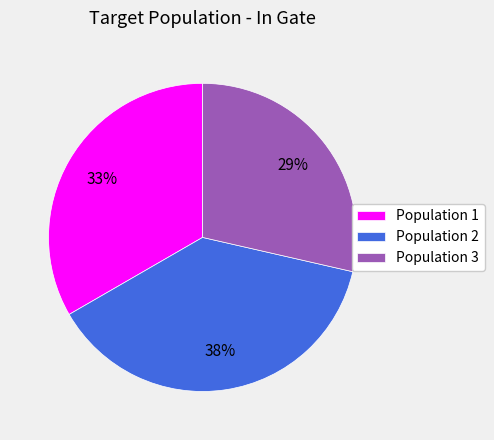

What is the largest slice in the pie chart?

Population 2